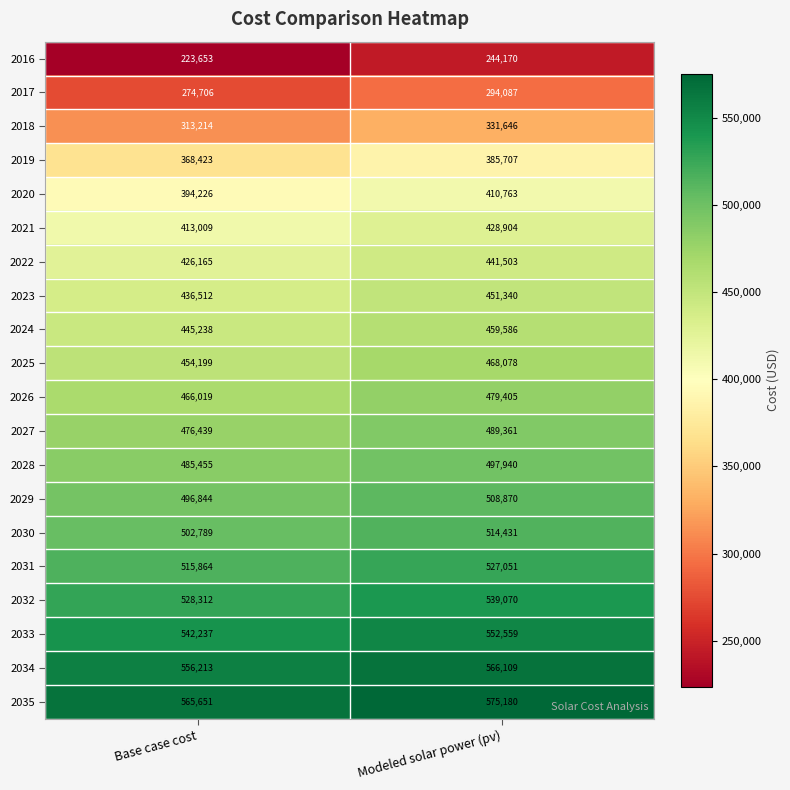

At how many categories does at least one series exceed 367135?

2